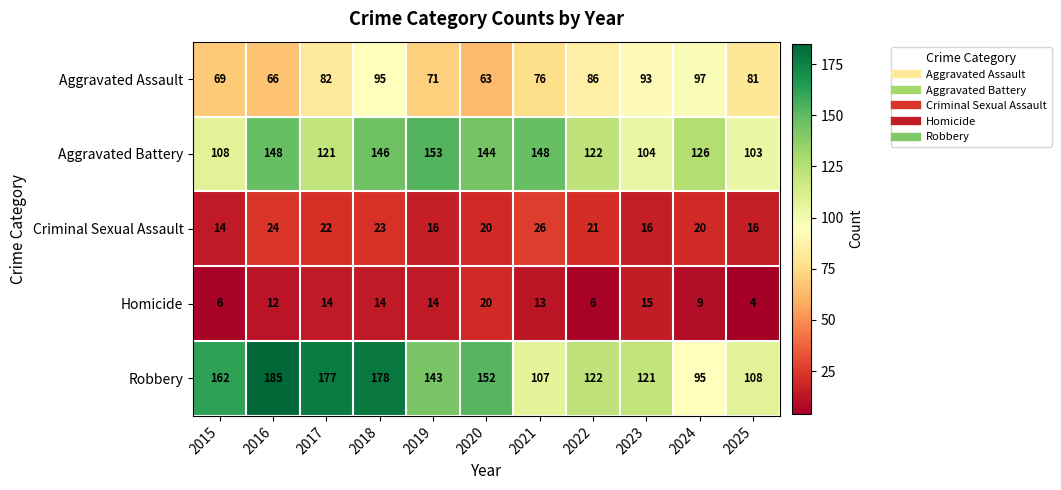

How many distinct data groups are displayed?

5